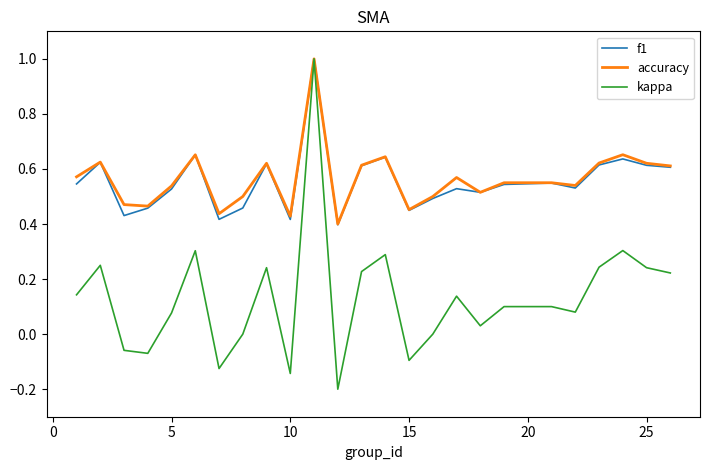

How many f1 values are between 0 and 1?

25